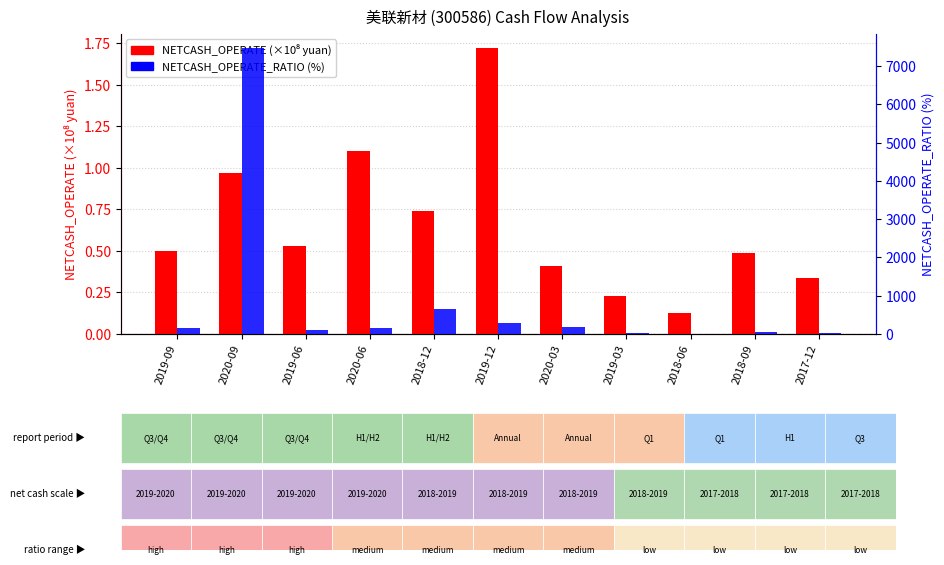

What position from the right is 2018-06?

3